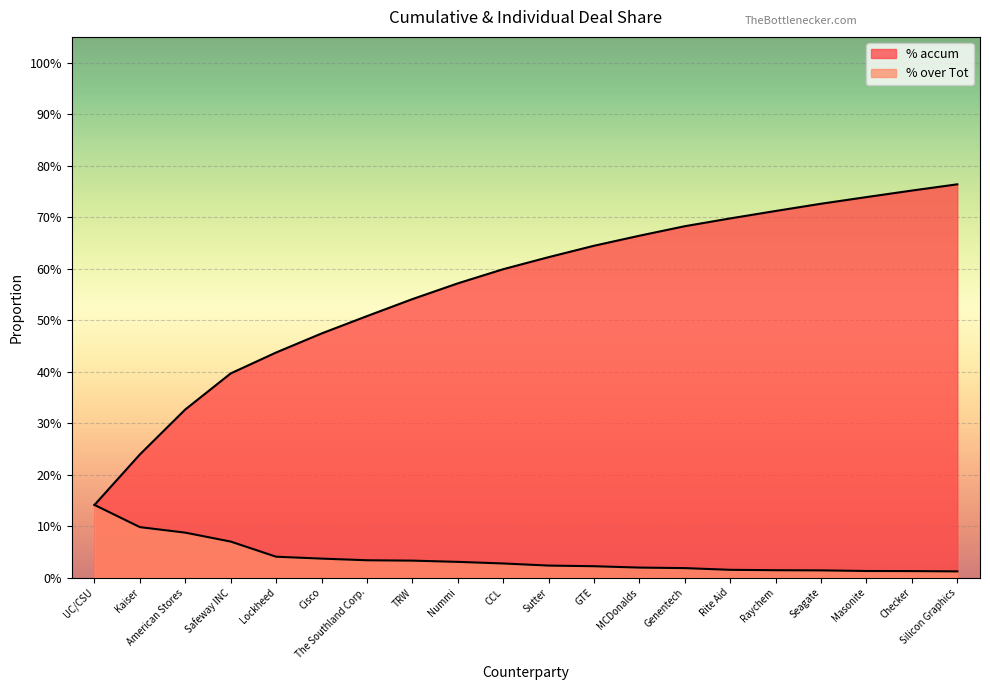

Which series has the largest total across all categories?

% accum